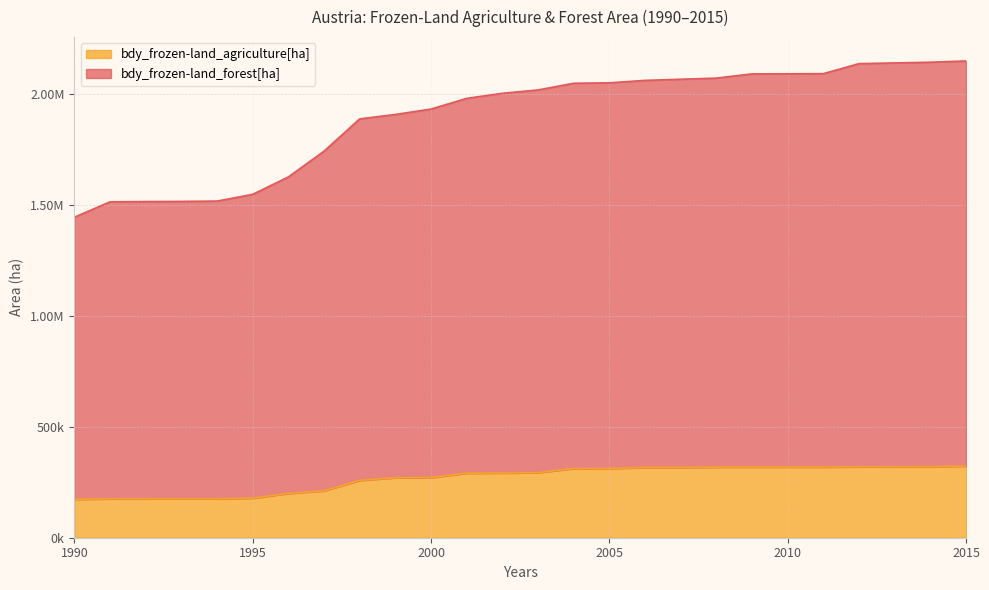

What is the difference between the second highest and second lowest values in the bdy_frozen-land_agriculture[ha] series?

144728.5